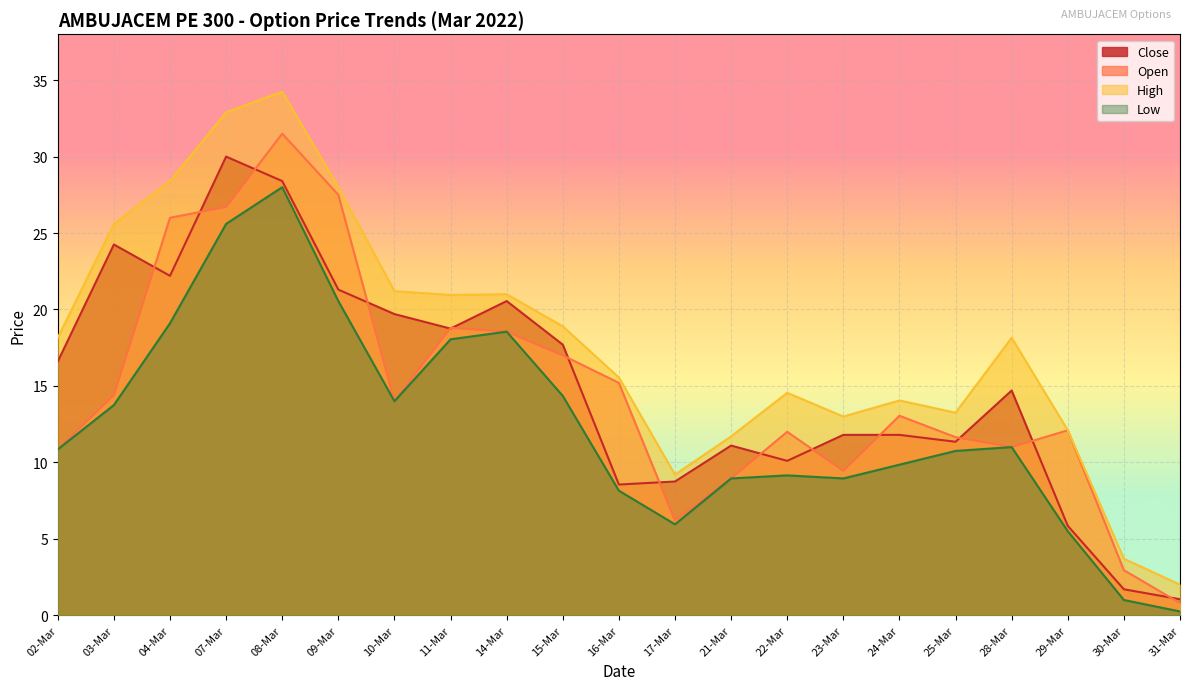

Reading left to right, transcribe all the data shown in this chart.

Open: 10.8	14.4	26.0	26.7	31.5	27.5	14.0	18.8	18.6	17.0	15.2	6.2	8.9	12.0	9.4	13.1	11.7	11.0	12.1	3.0	0.8
High: 18.1	25.6	28.4	32.9	34.2	28.0	21.2	20.9	21.0	18.9	15.6	9.2	11.7	14.6	13.0	14.1	13.2	18.1	12.1	3.7	2.0
Low: 10.8	13.8	19.1	25.6	28.0	20.6	14.0	18.1	18.6	14.3	8.2	6.0	8.9	9.2	8.9	9.8	10.8	11.0	5.5	1.0	0.2
Close: 16.6	24.2	22.2	30.0	28.4	21.3	19.7	18.8	20.6	17.7	8.6	8.8	11.1	10.1	11.8	11.8	11.3	14.7	5.8	1.7	1.1